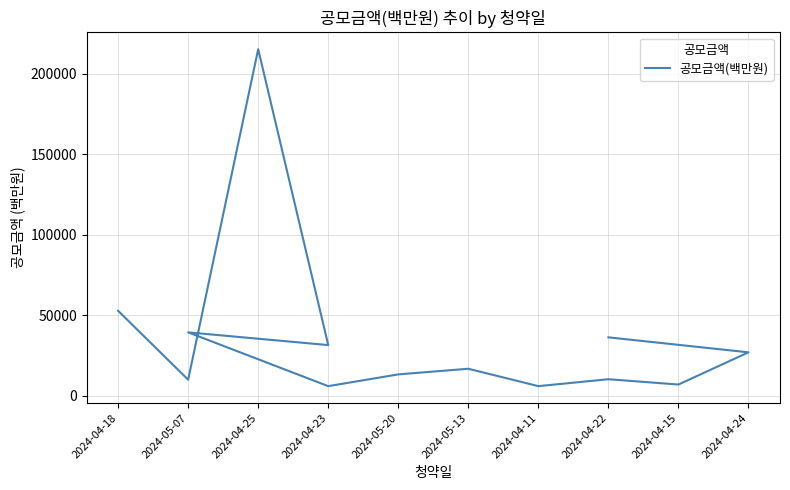

How many values exceed 16800?

6